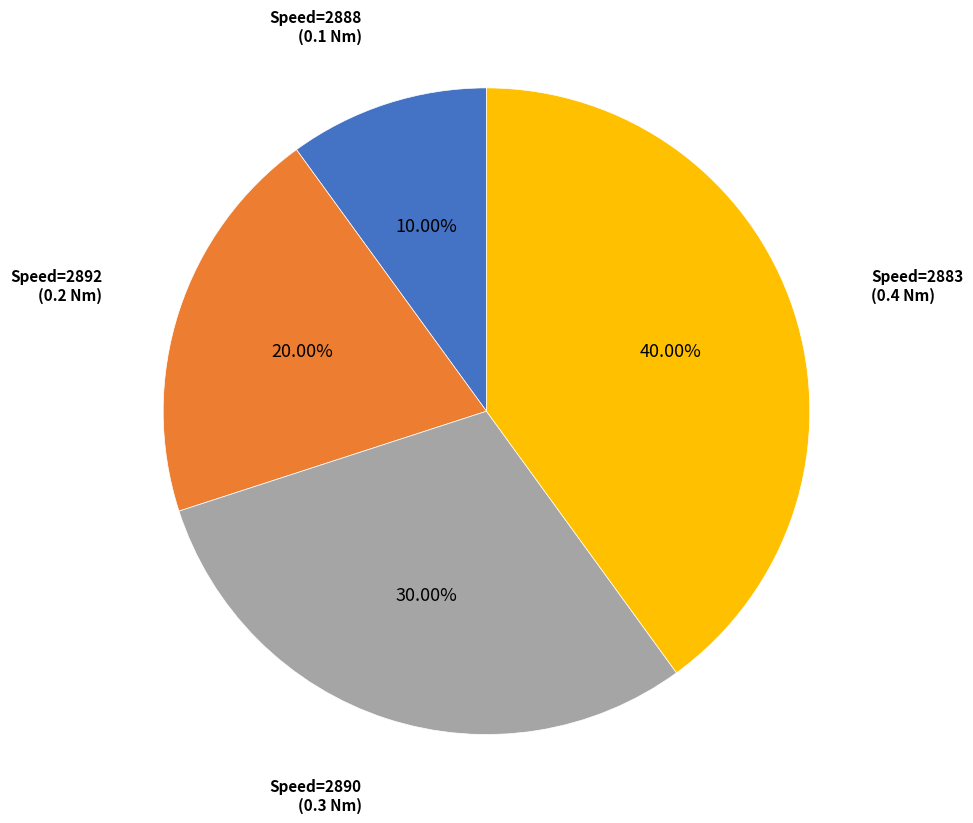

Does any single category account for the majority?

No